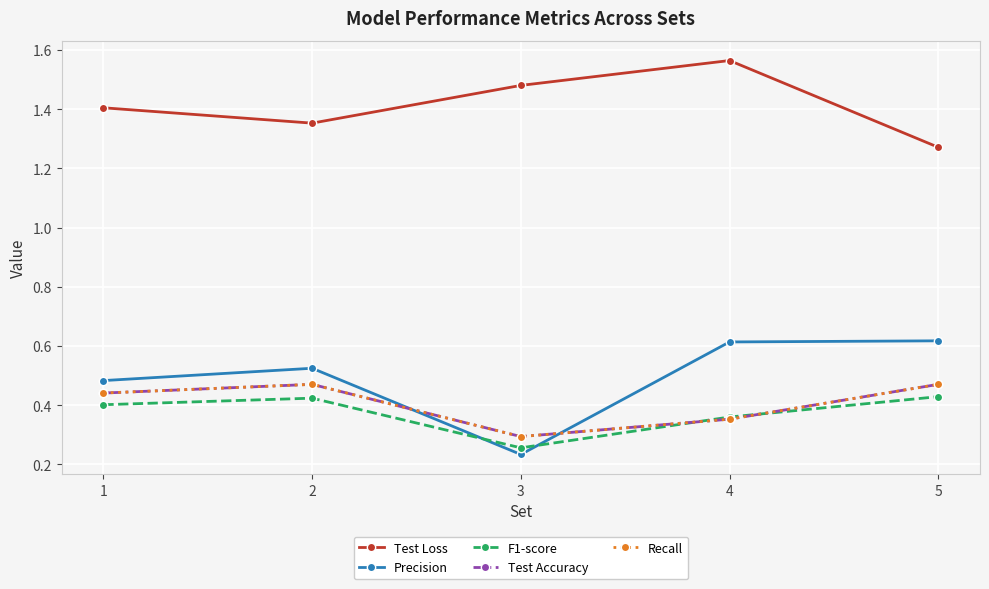

What are all the series names shown in the legend?

Test Loss, Precision, F1-score, Test Accuracy, Recall